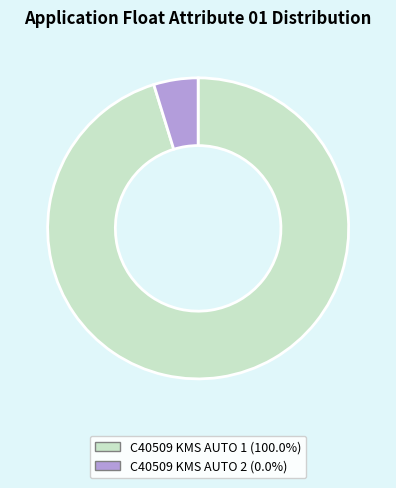

True or false: C40509 KMS AUTO 1 accounts for 88% of the total.

False